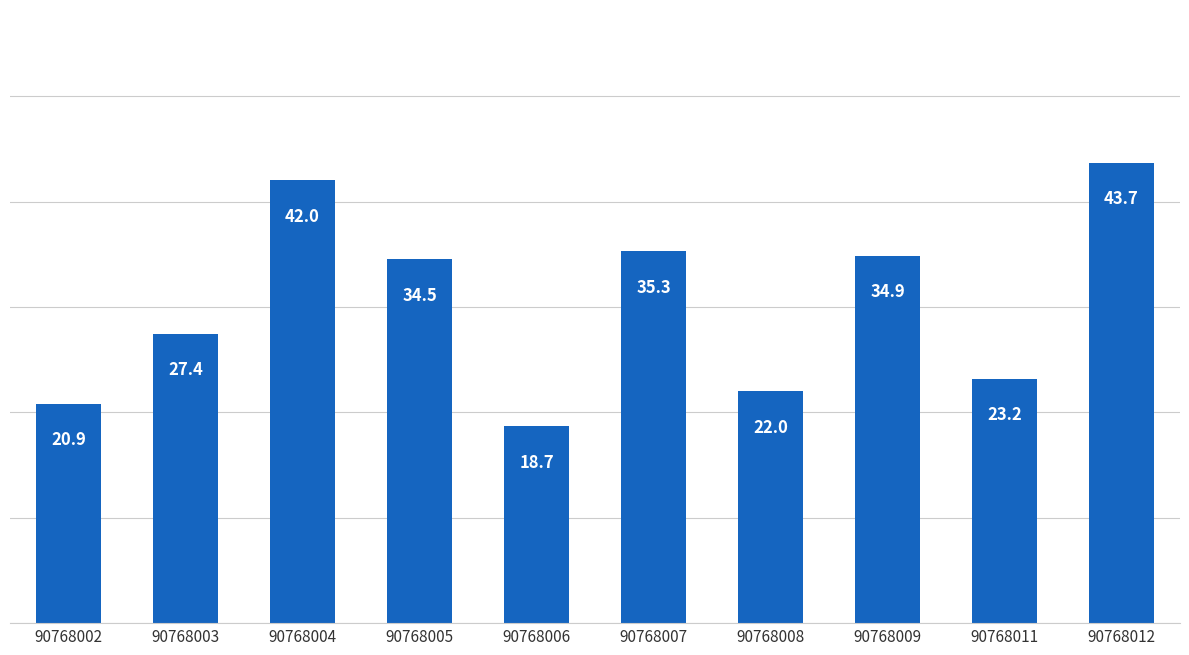

True or false: the data shows 35.3 at 90768007.

True